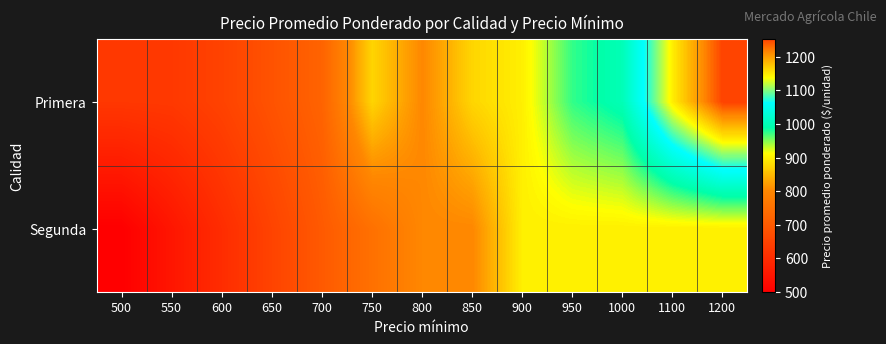

Reading right to left, list all the values displayed in this chart.

Primera: 1200=1252	1100=1149	1000=1000	950=974	900=900	850=875	800=800	750=874	700=721	650=684	600=648	550=626	500=624
Segunda: 1200=900	1100=900	1000=900	950=900	900=900	850=800	800=800	750=750	700=700	650=650	600=600	550=550	500=500